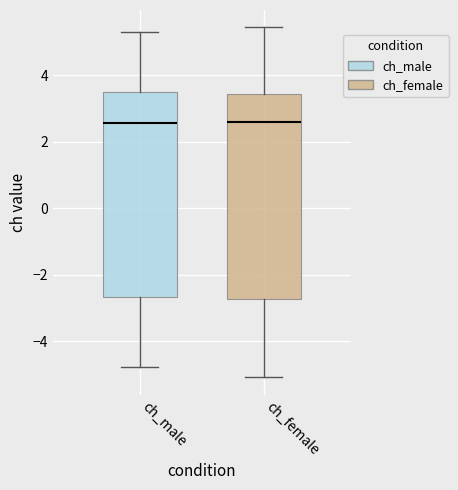

Reading left to right, transcribe this box plot: for each box, give where its median line is, the range the box spans, and where its two whiskers end, as read against the y-axis. The values are not printed on the chart, so give them approximately, as read against the axis.

ch_male: median 2.6, box -2.6 to 3.4, whiskers -4.8 to 5.2
ch_female: median 2.6, box -2.8 to 3.4, whiskers -5.0 to 5.4